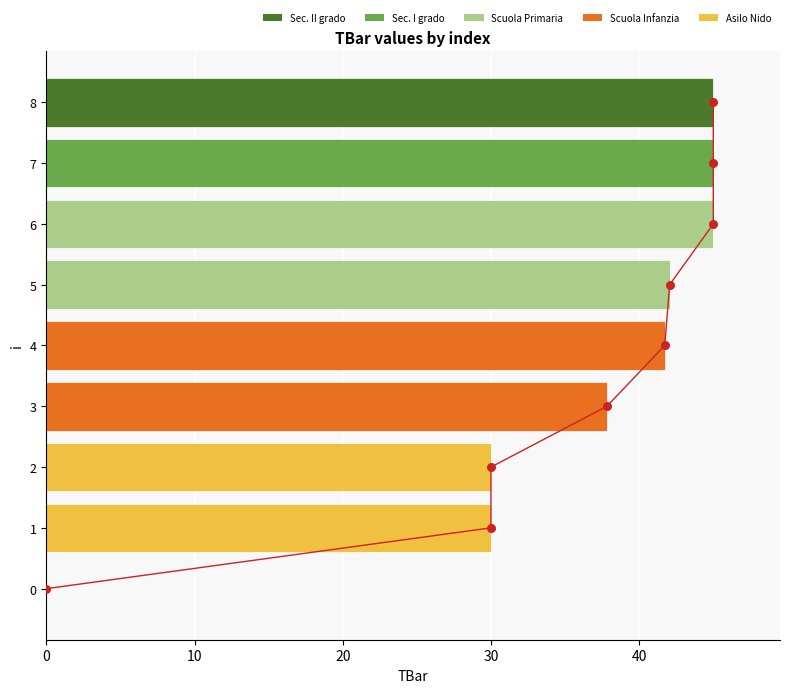

Between 0 and 3, which is larger?

3